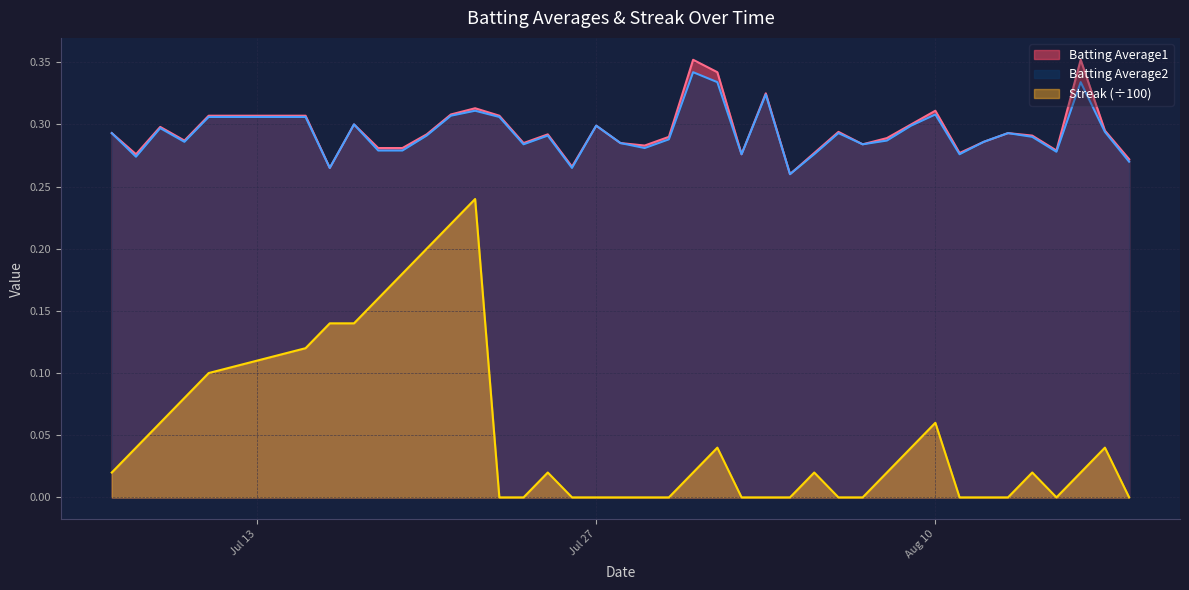

At which category is the sum across all series the highest?

2010-07-22